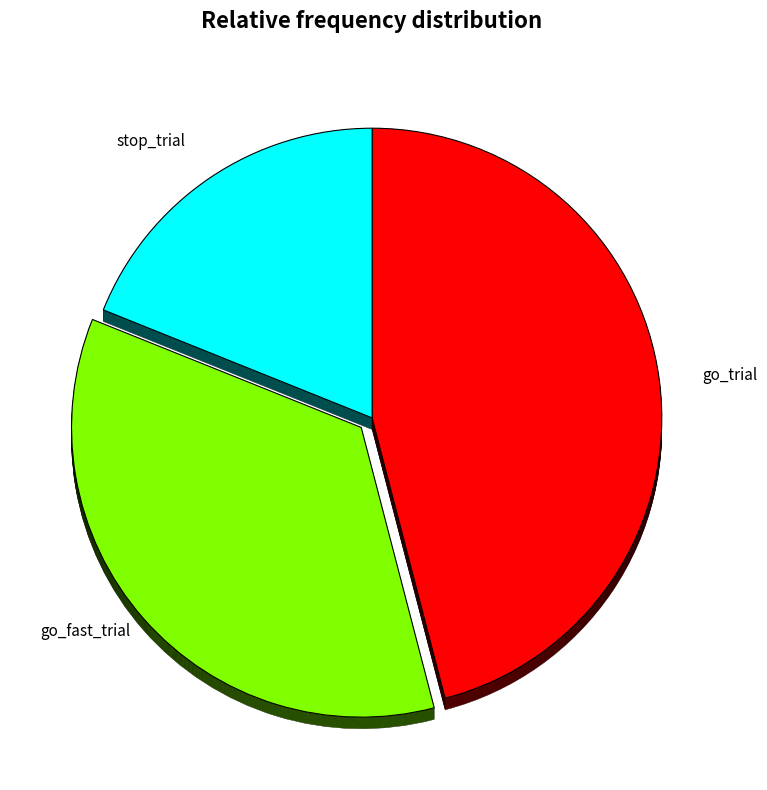

Which slice is the largest?

go_trial